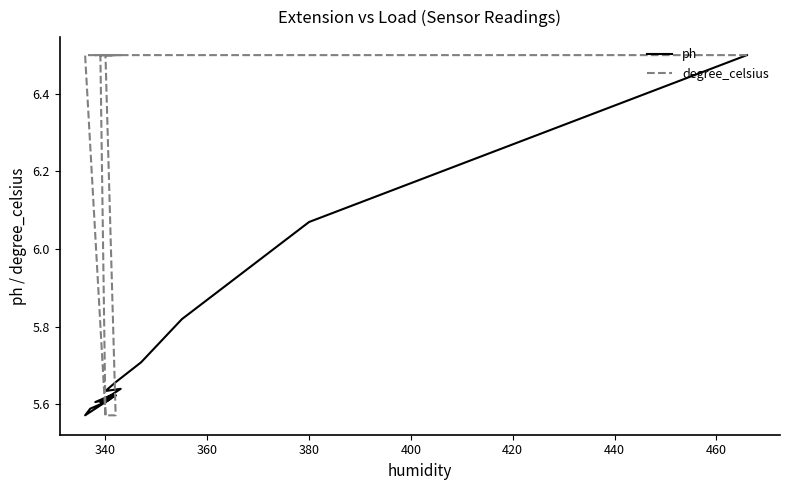

Which series ends up on top after the final intersection of degree_celsius and ph?

ph